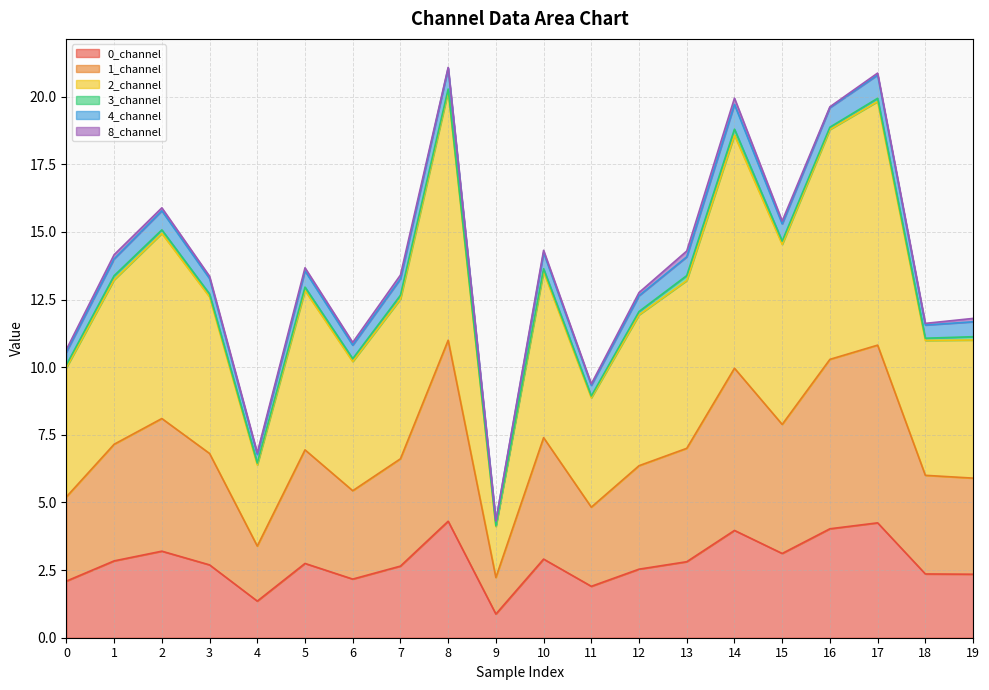

True or false: 2_channel and 1_channel cross at least once.

False